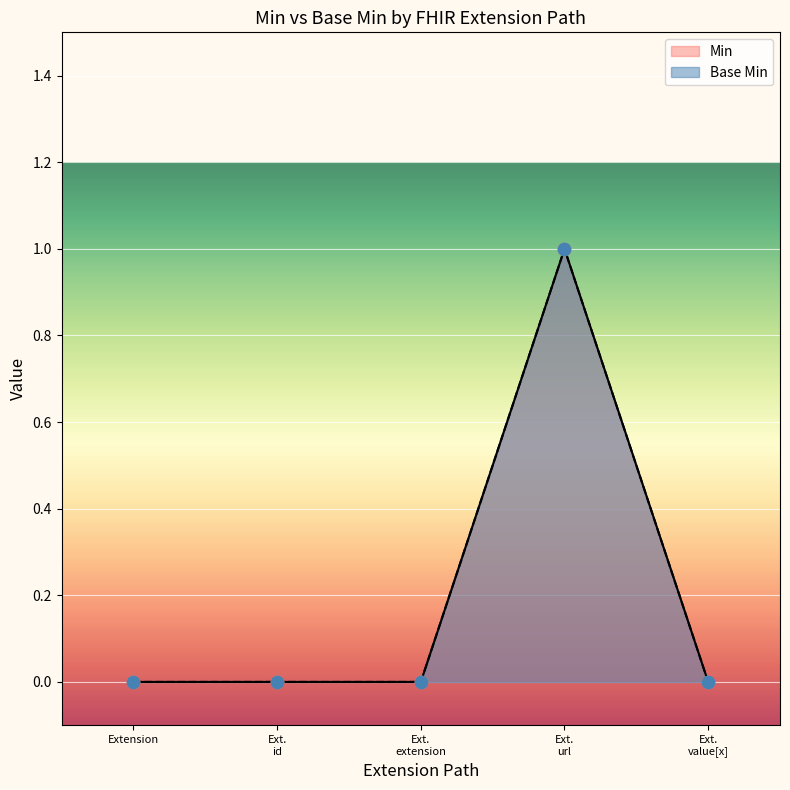

At which category is the sum across all series the highest?

Ext. url